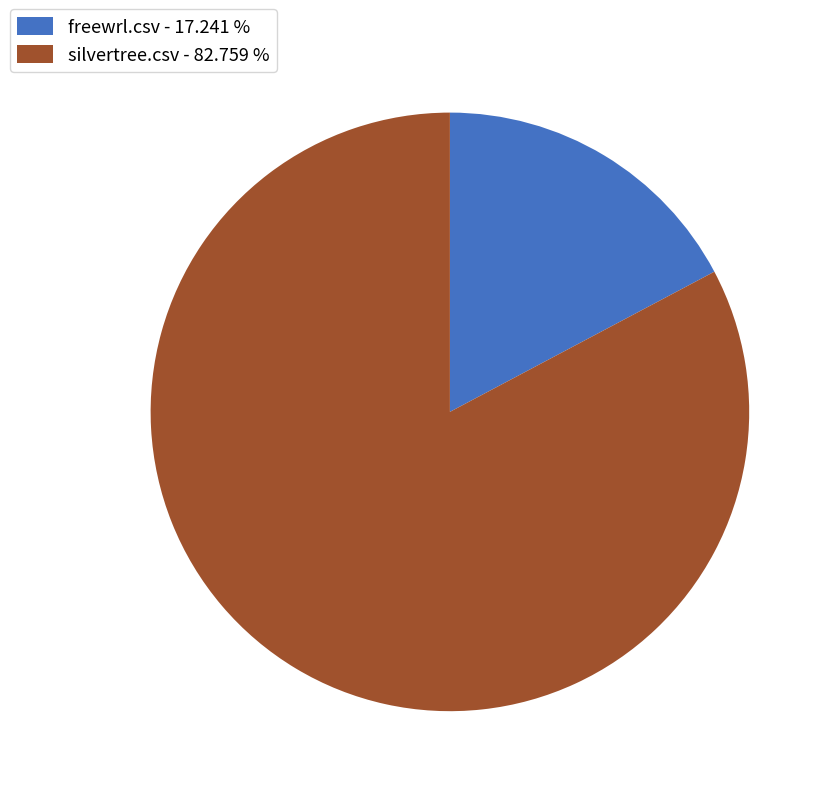

How many segments does this pie chart have?

2